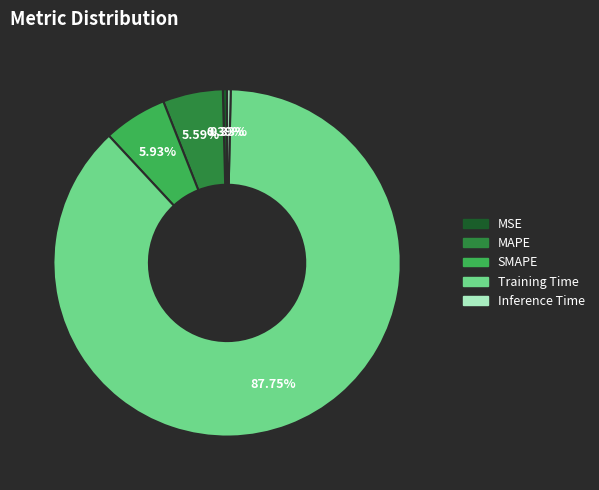

Which category has the biggest portion of the pie?

Training Time